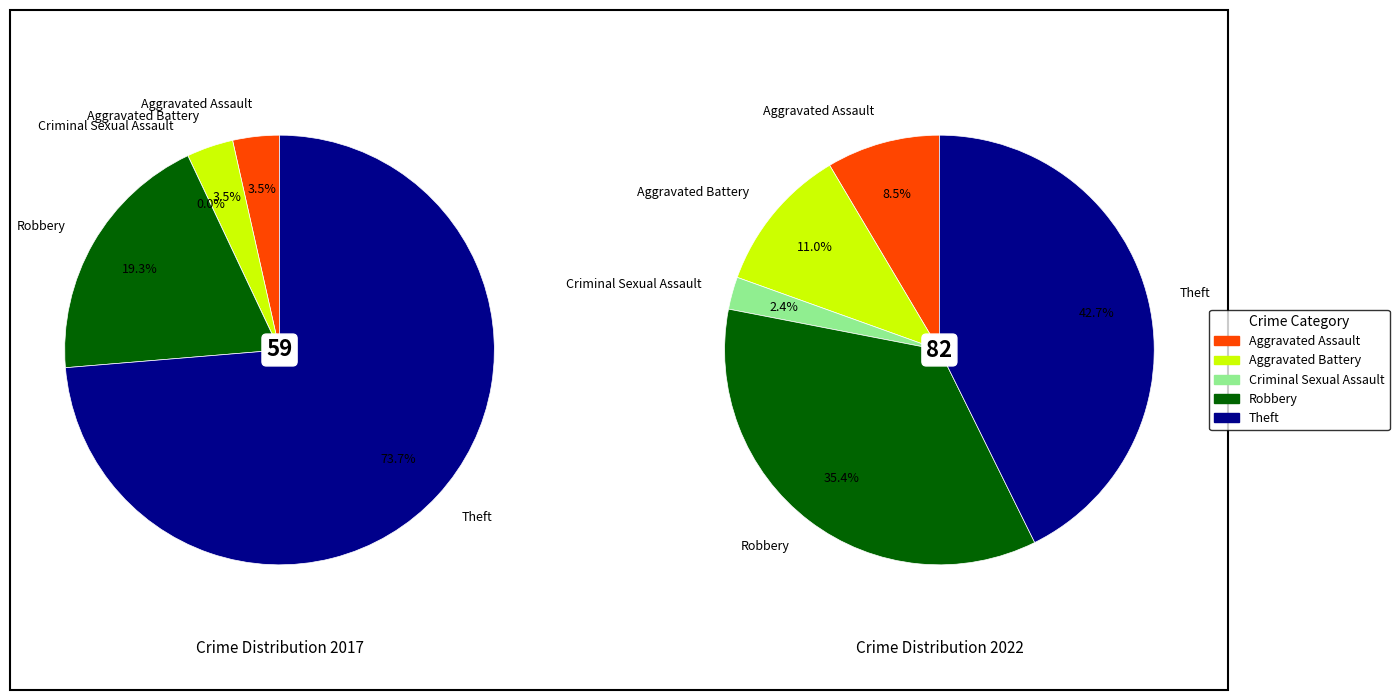

Combined, do 2 and values_2017 account for over 50%?

No